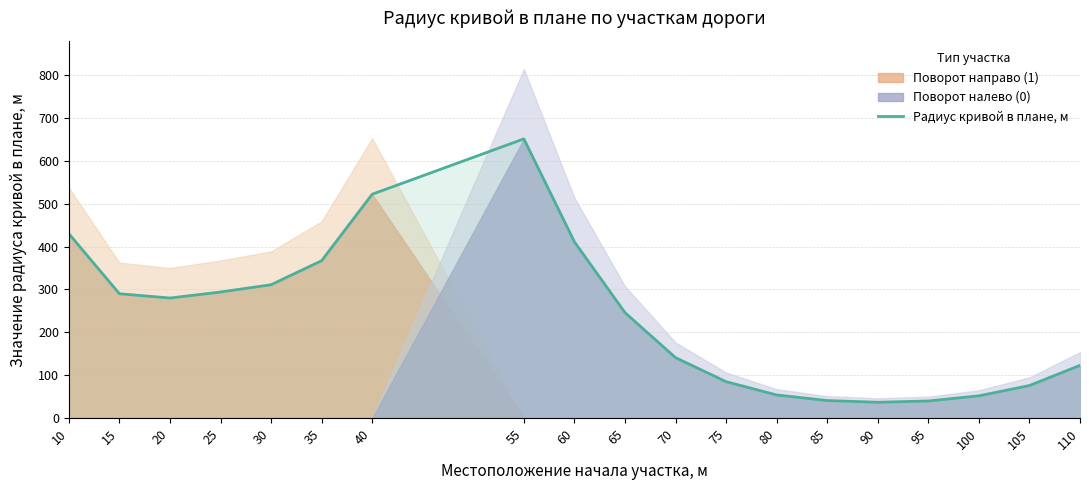

At which category does the data reach its first local valley?

20